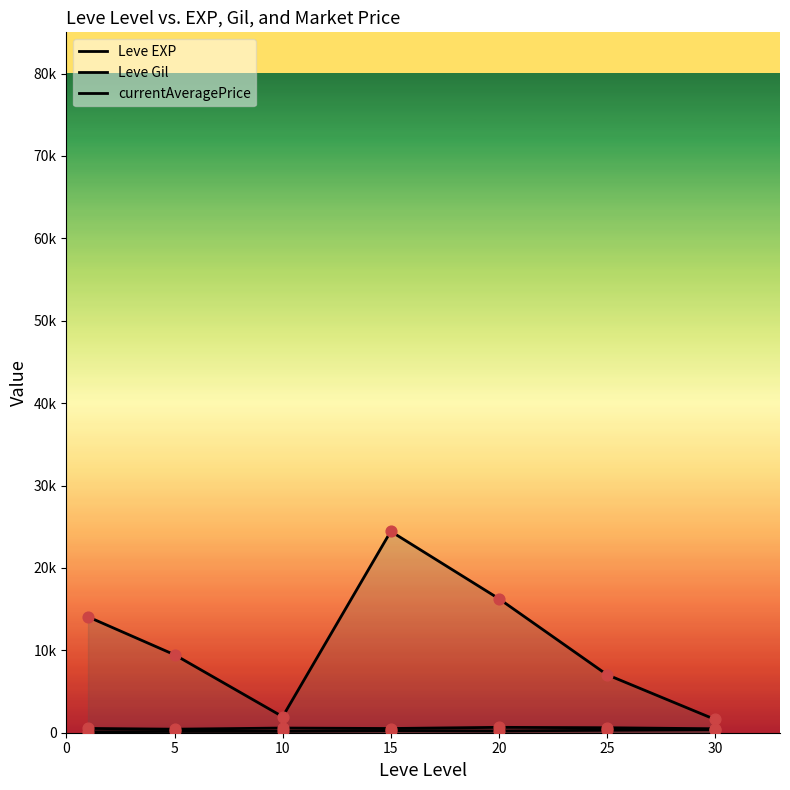

Which series reaches the minimum Y coordinate?

Leve Gil